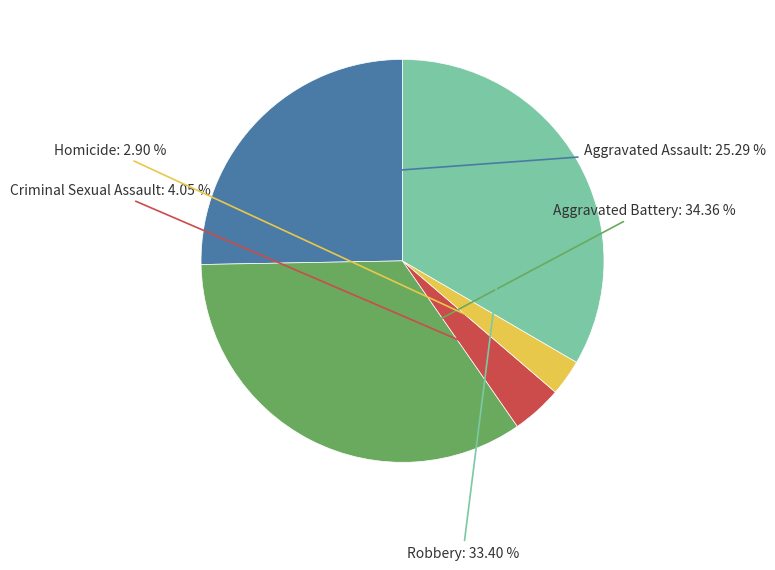

What is the largest slice in the pie chart?

Aggravated Battery